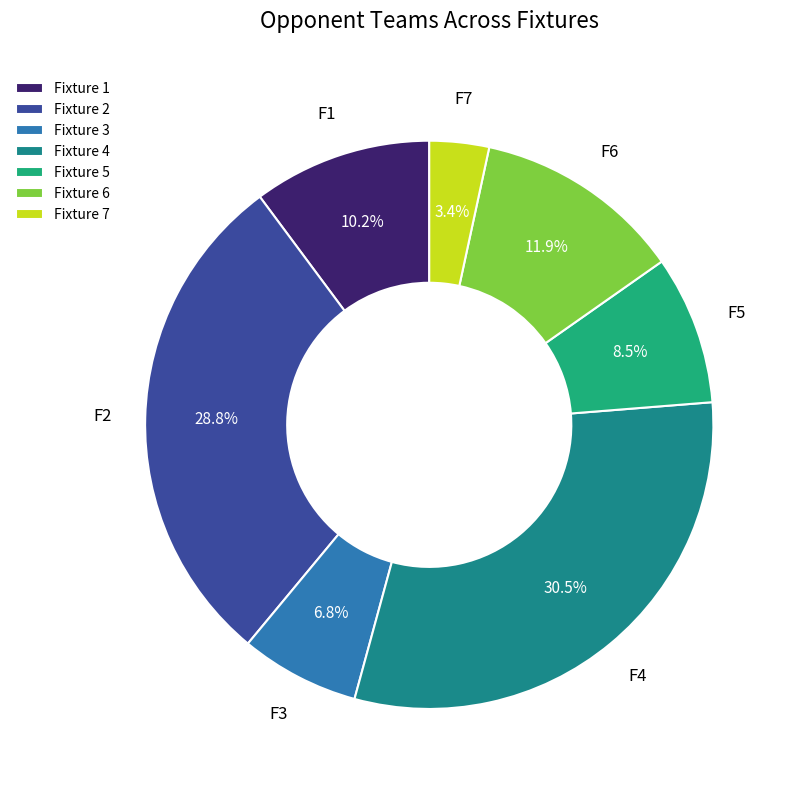

To the nearest percent, what portion does Fixture 6 represent?

12%